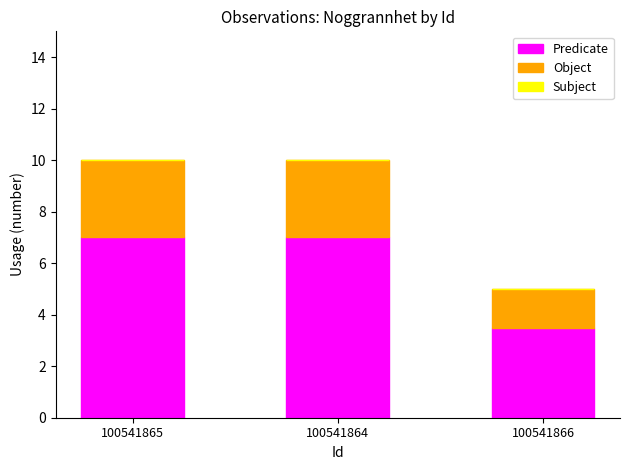

What is the maximum value for Predicate?

7.0